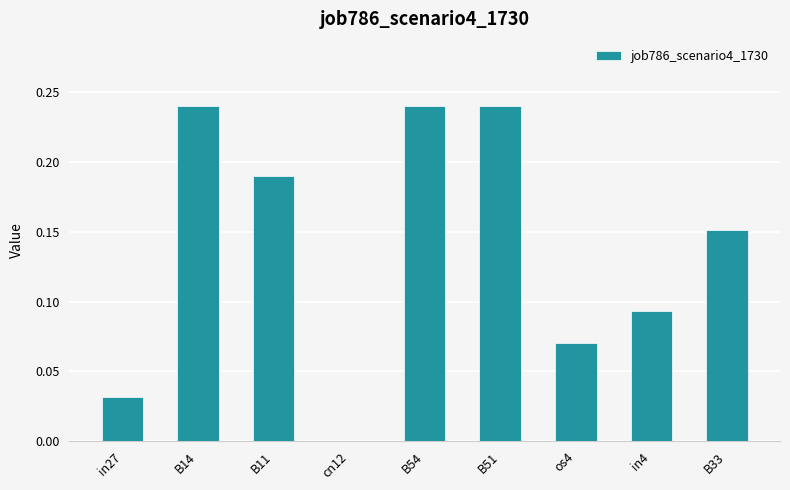

How many values exceed 0?

8